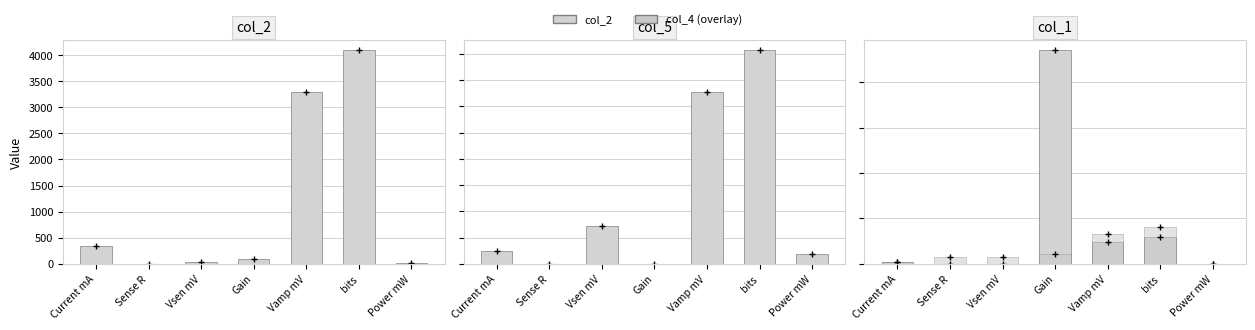

How many groups of bars are there?

7